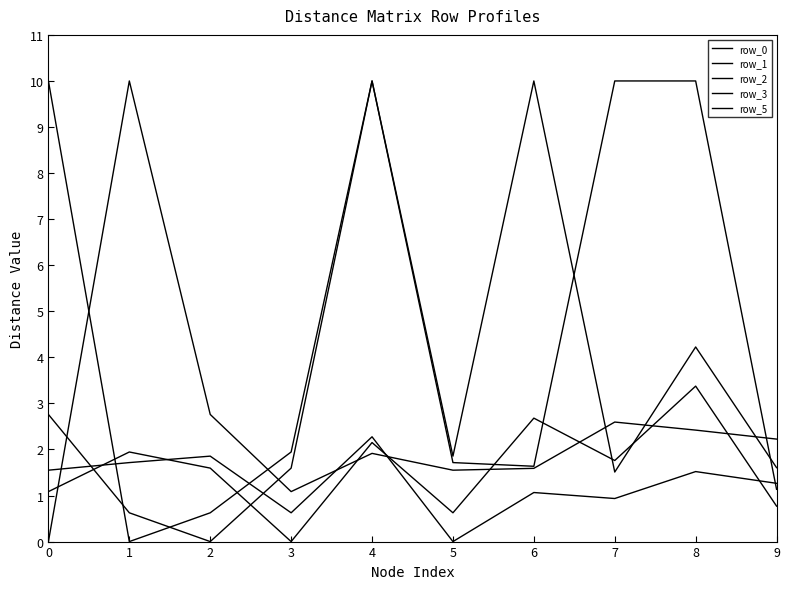

Does the chart display data point markers on the line(s)?

No